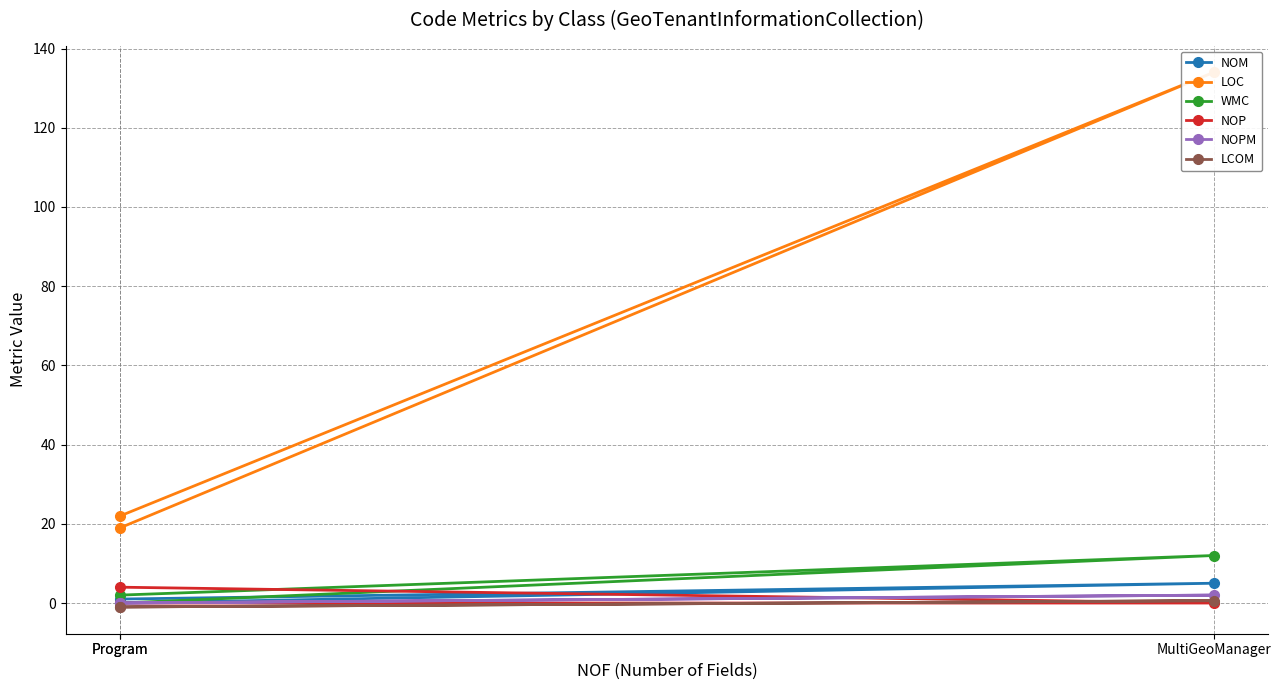

How many series are shown in this chart?

6